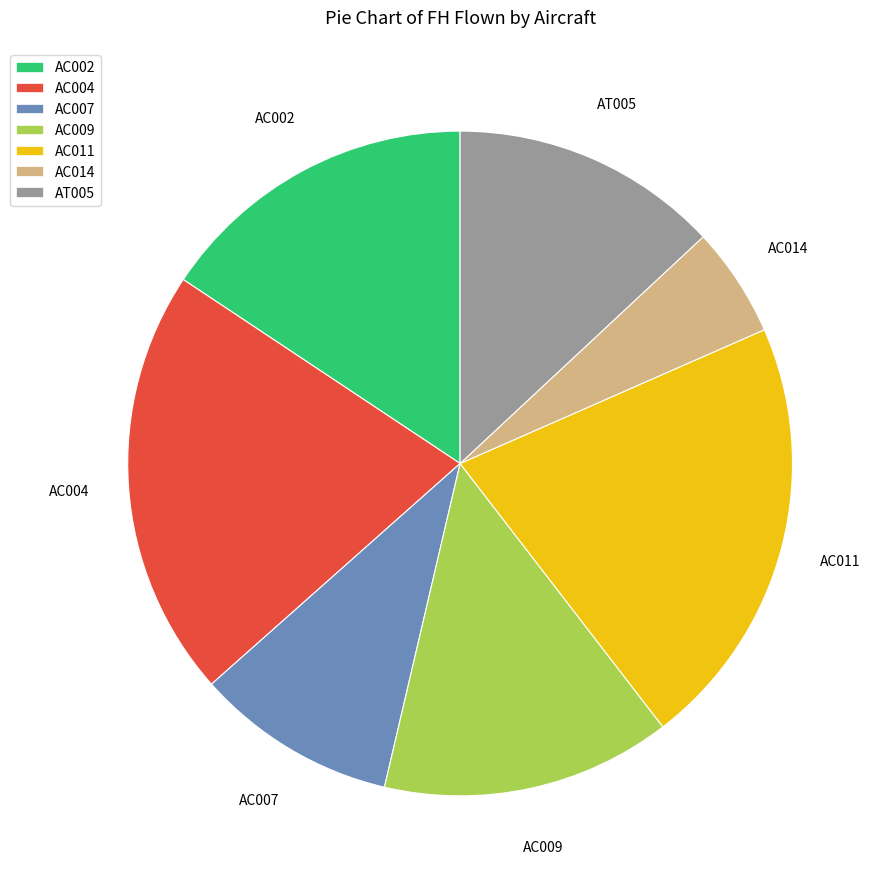

Is there a majority slice in this chart?

No